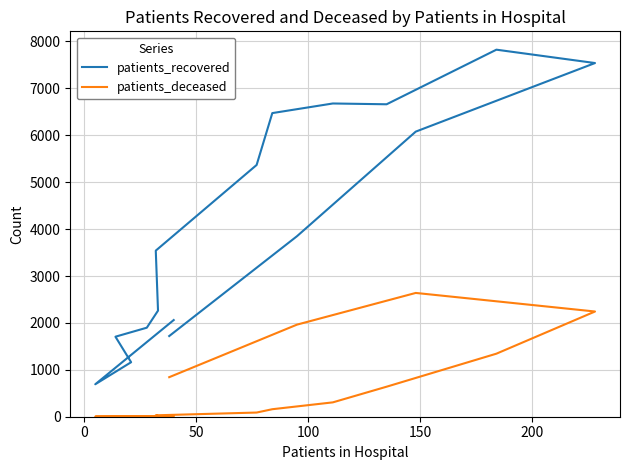

Reading right to left, list all the values displayed in this chart.

patients_recovered: 1720	3848	6078	7540	7825	6661	6678	6473	5367	3541	2262	1898	1706	1162	692	2061
patients_deceased: 843	1963	2639	2243	1344	640	306	160	89	30	17	11	13	3	3	10